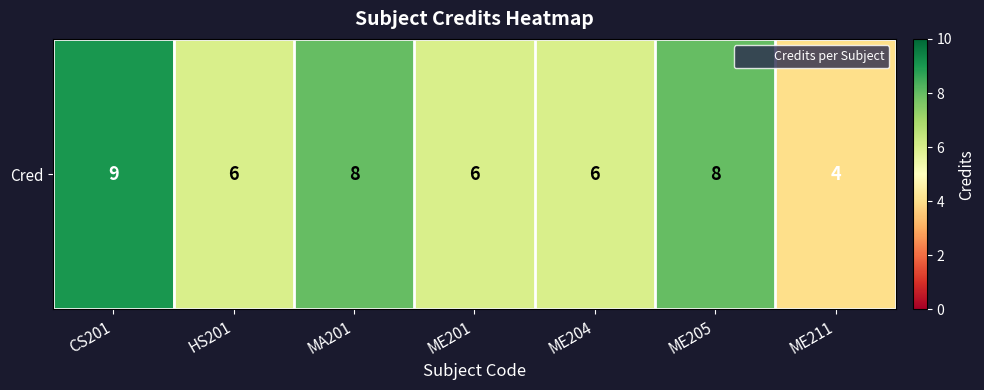

The value at ME205 is 8. True or false?

True